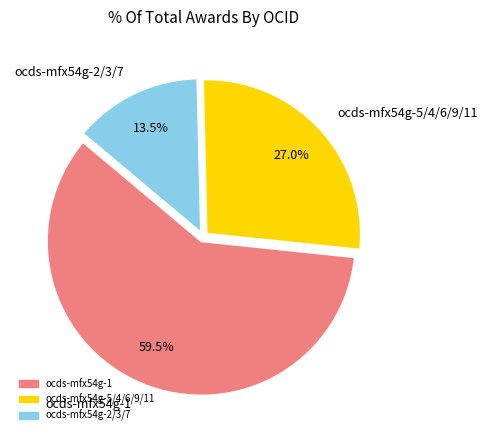

How much of the chart is everything except ocds-mfx54g-1?

40.5%